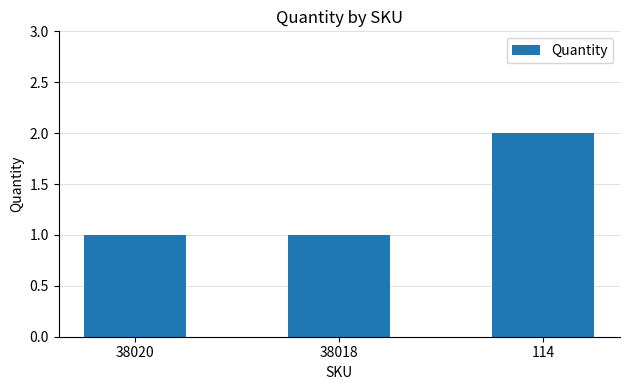

Count the number of categories in the chart.

3